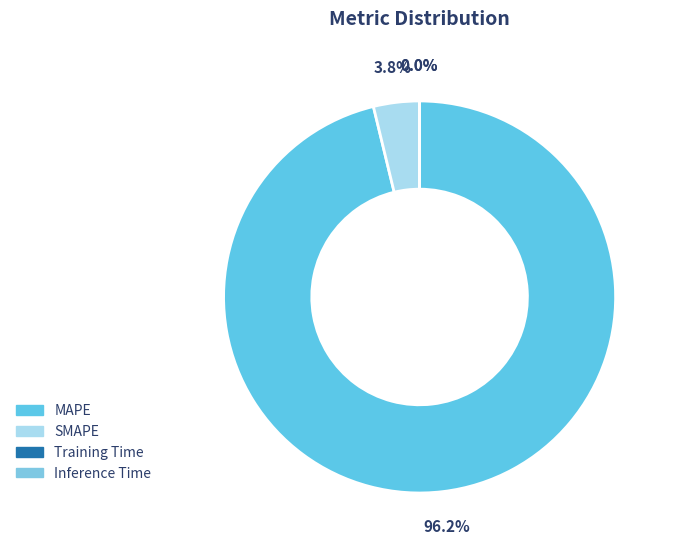

Which category has the smallest portion of the pie?

Inference Time